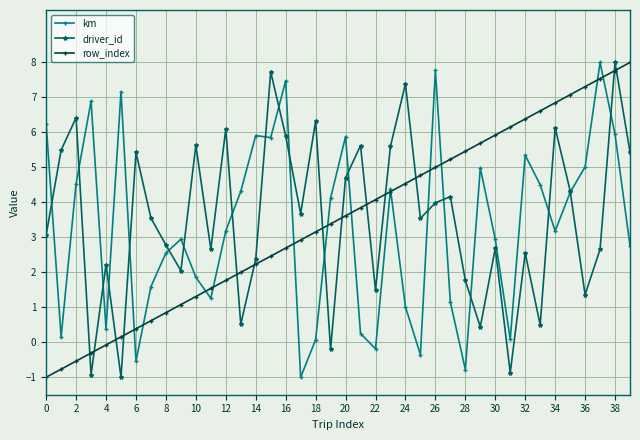

True or false: driver_id has more than 1 points higher than both neighbors.

True